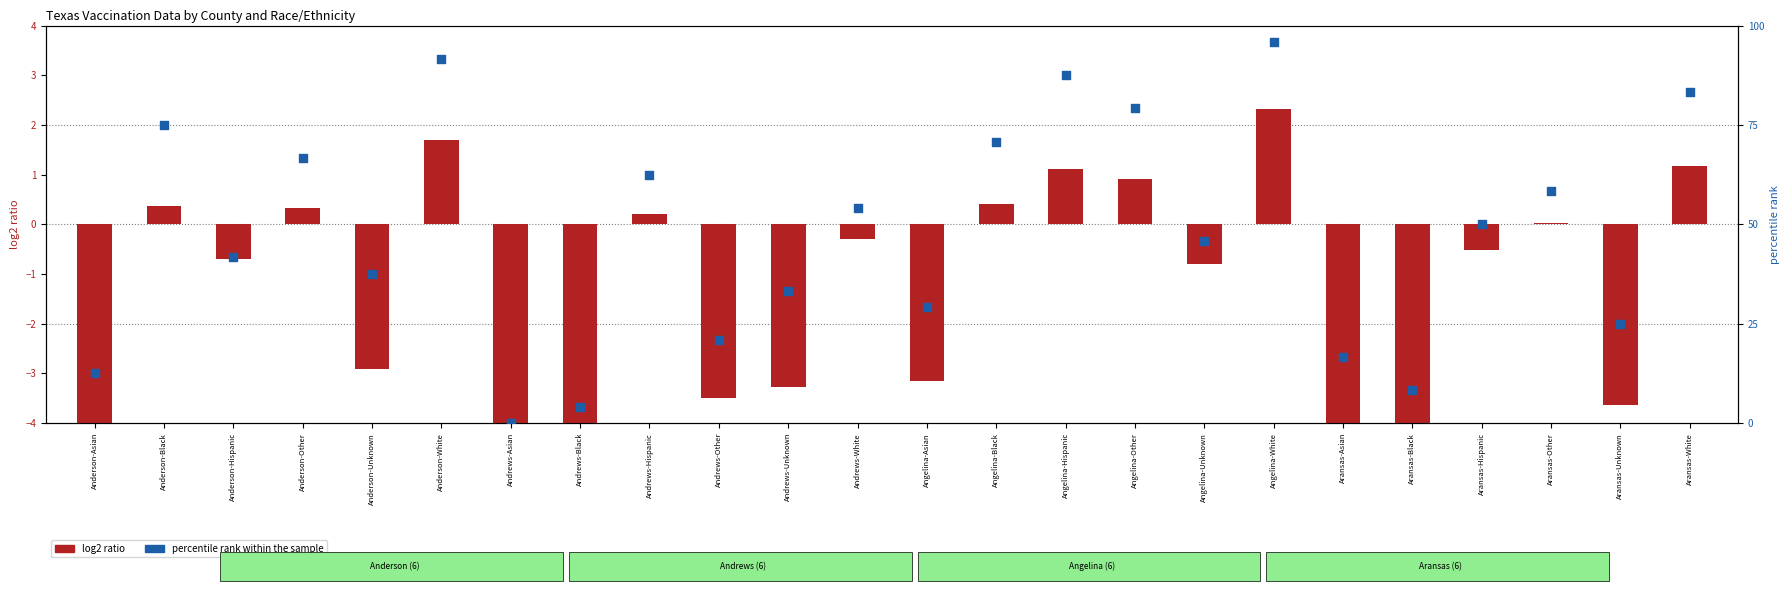

What are all the series names shown in the legend?

log2 ratio, percentile rank within the sample